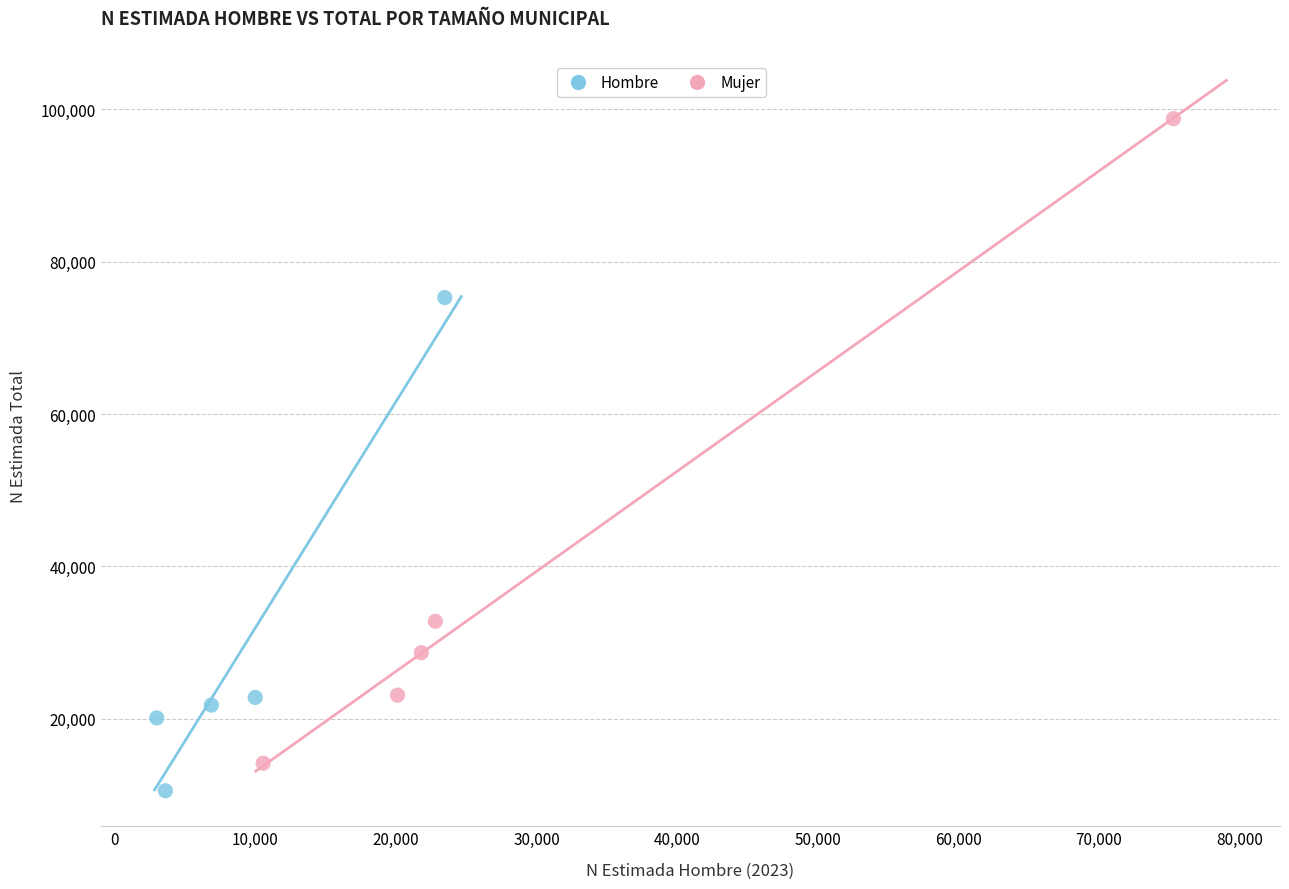

Which series reaches the maximum Y coordinate?

Mujer